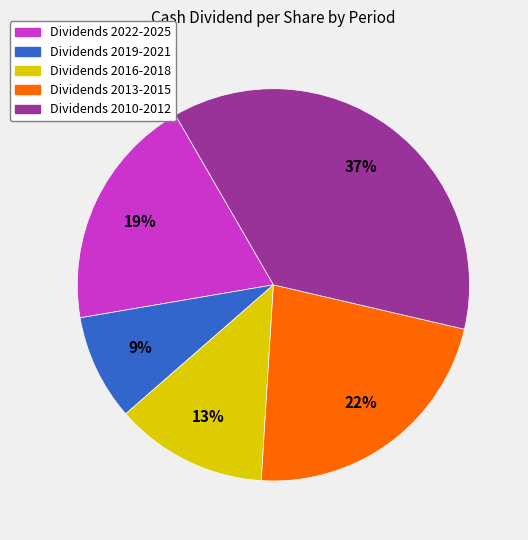

Is there any slice that represents more than half of the pie?

No